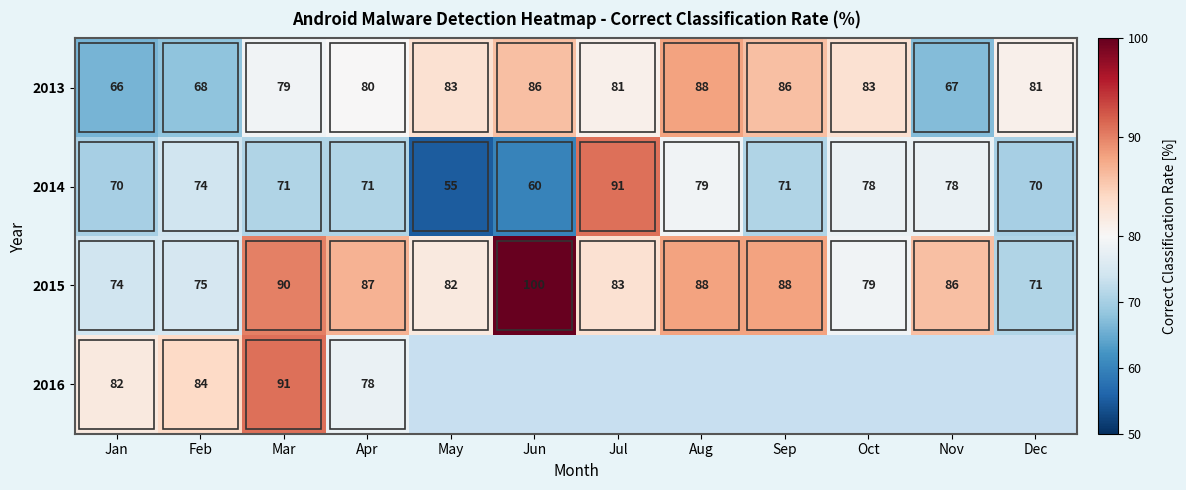

Is it true that 2015 equals 79 at Oct?

True